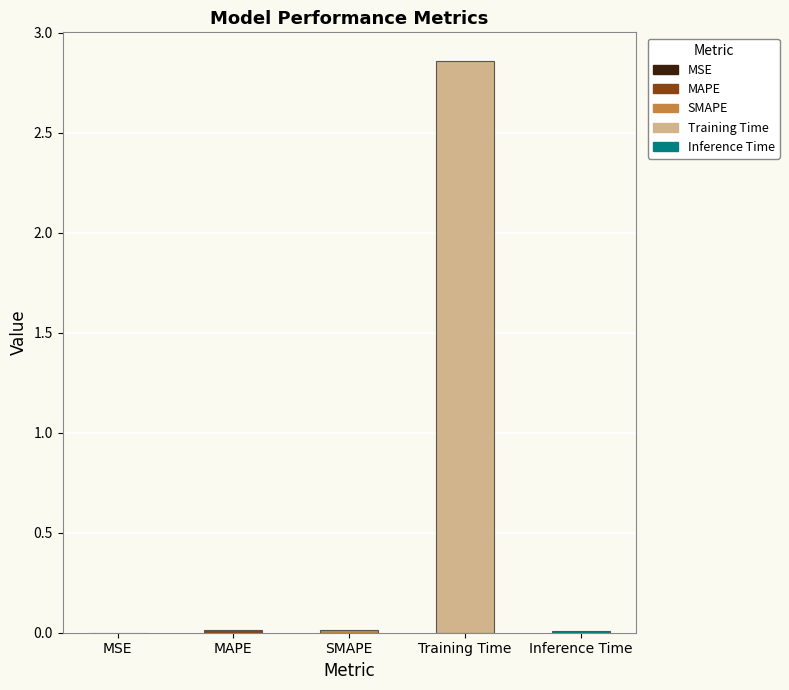

Reading left to right, what are all the values shown in this chart?

0.0	0.0	0.0	2.9	0.0